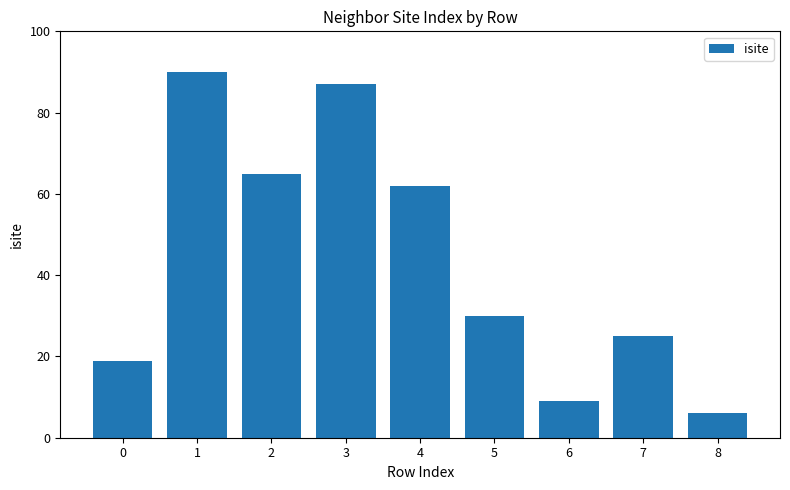

Are the bars grouped side by side (vs. stacked)?

No